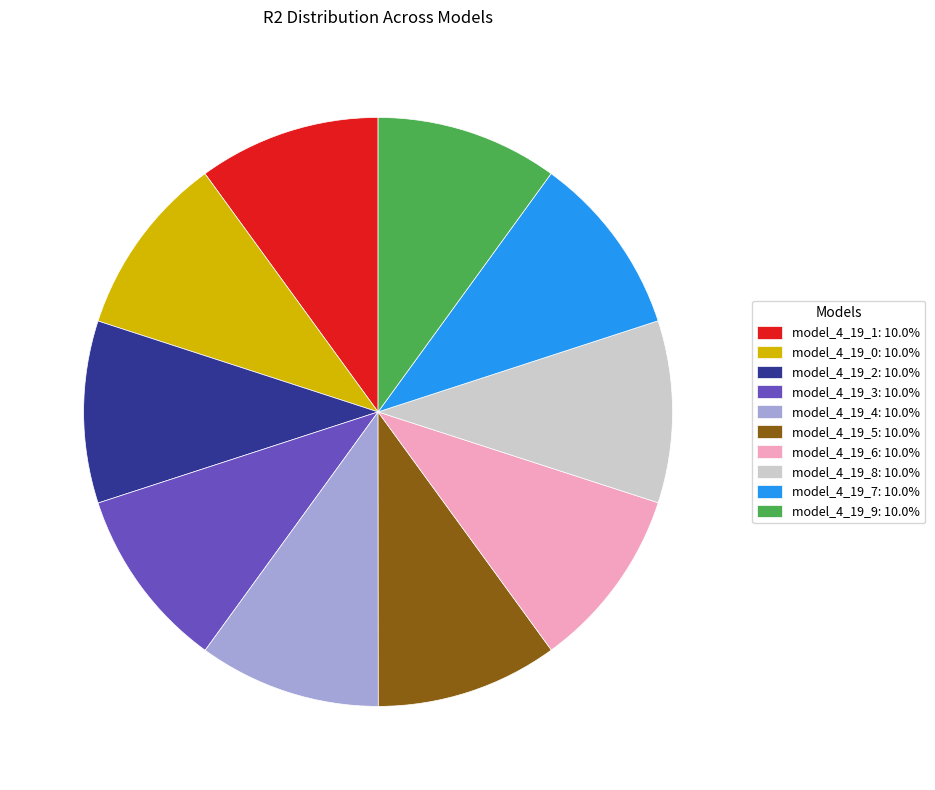

Is the sum of model_4_19_7 and model_4_19_6 greater than half?

No